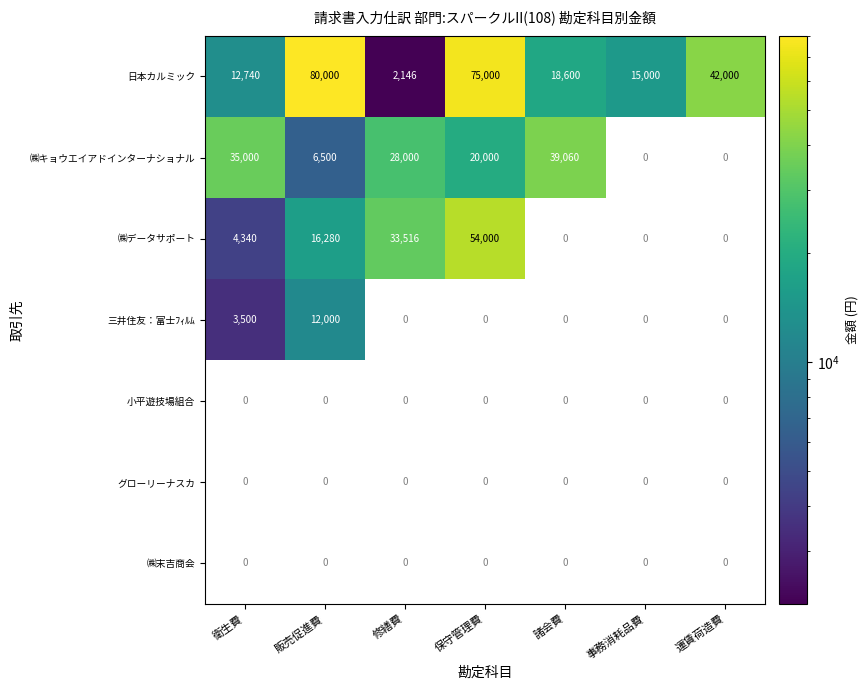

At which label is 三井住友：富士ﾌｨﾙﾑ closest to 6000?

衛生費